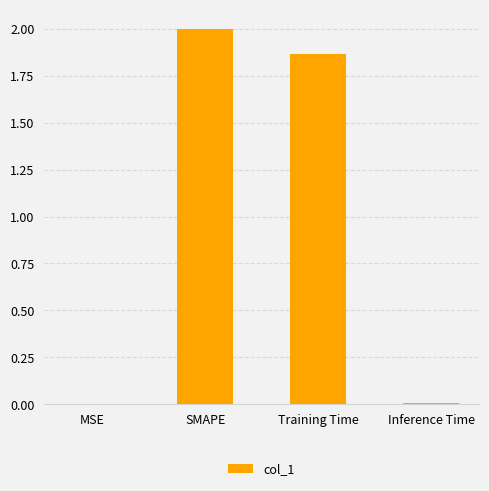

What is the sum of all values?

3.9